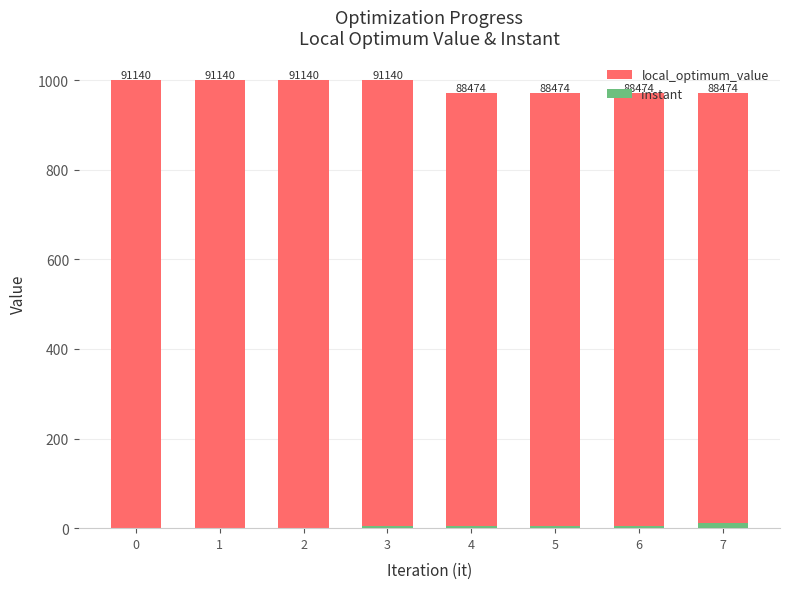

Rank the series by their maximum value, from lowest to highest.

instant, local_optimum_value